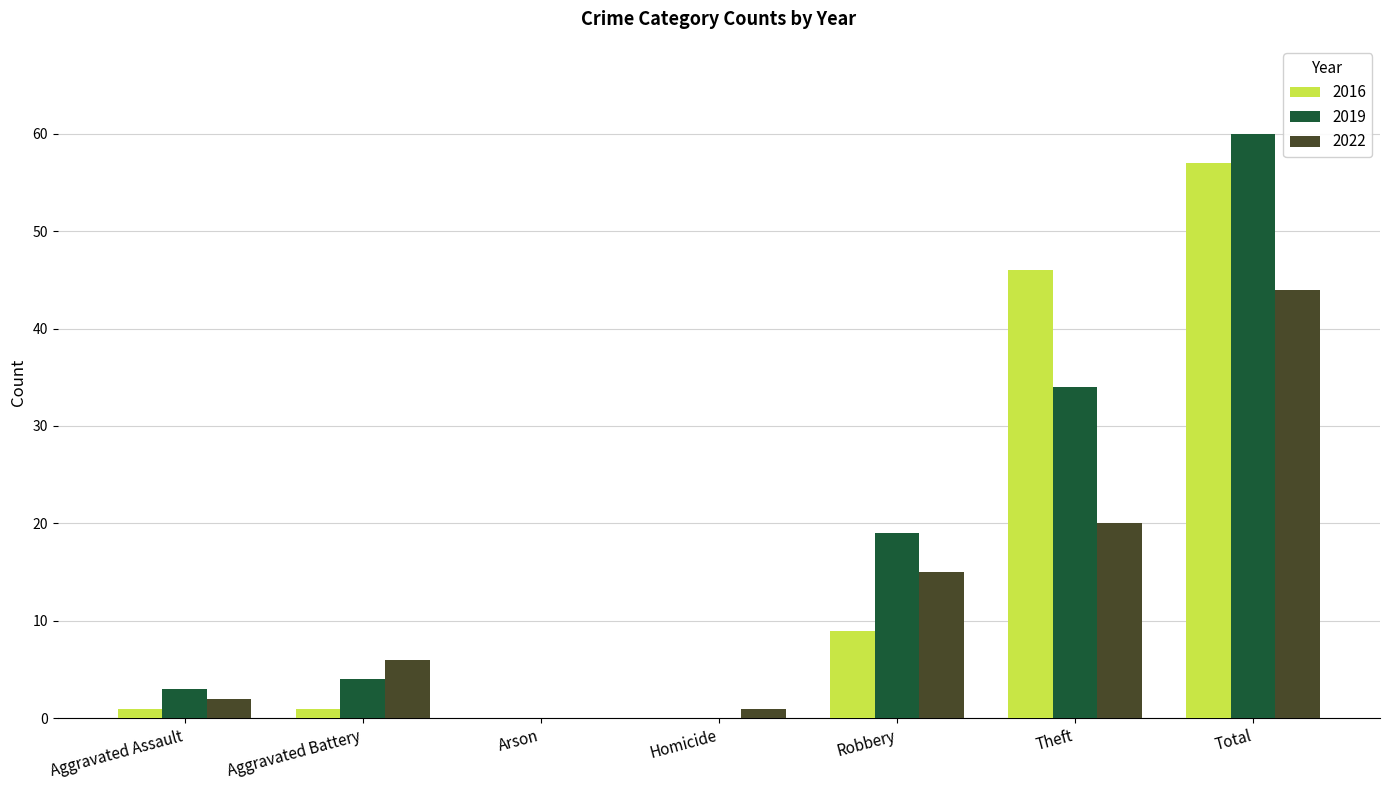

How many distinct data groups are displayed?

3